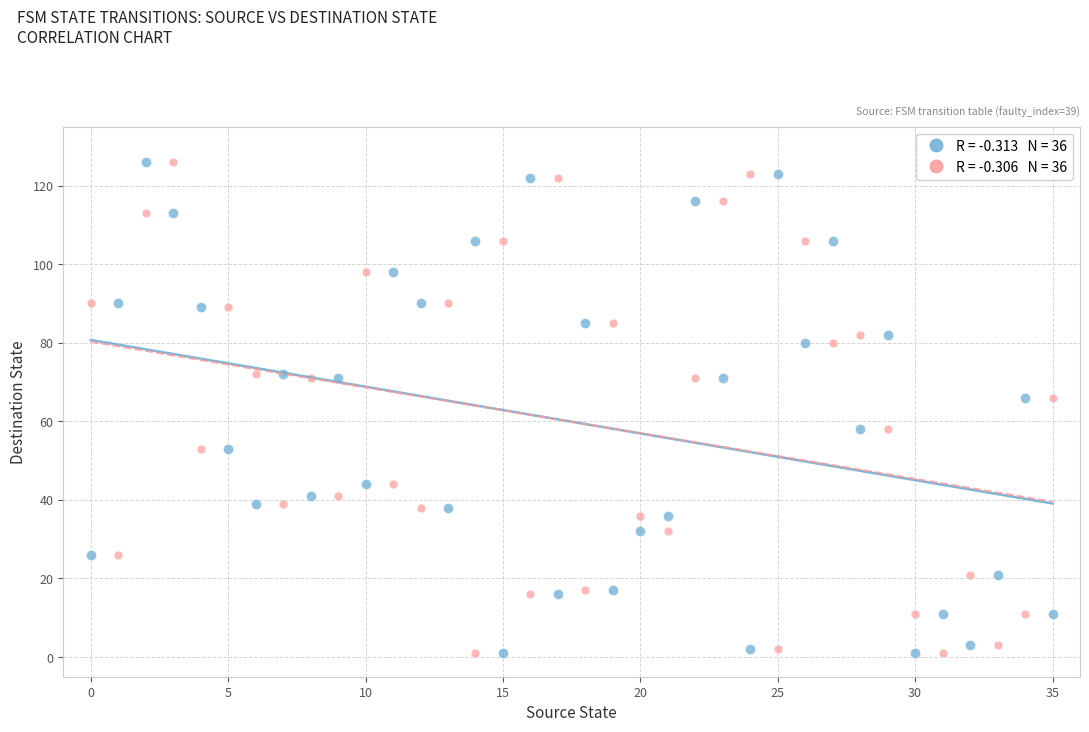

Across all data points, what is the range of Y values (max minus min)?

125